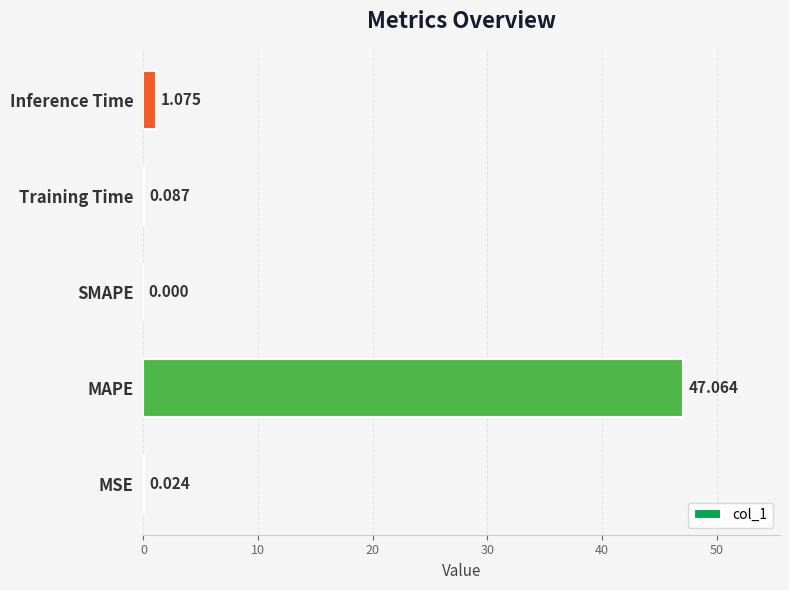

Which label corresponds to the largest value in the chart?

MAPE